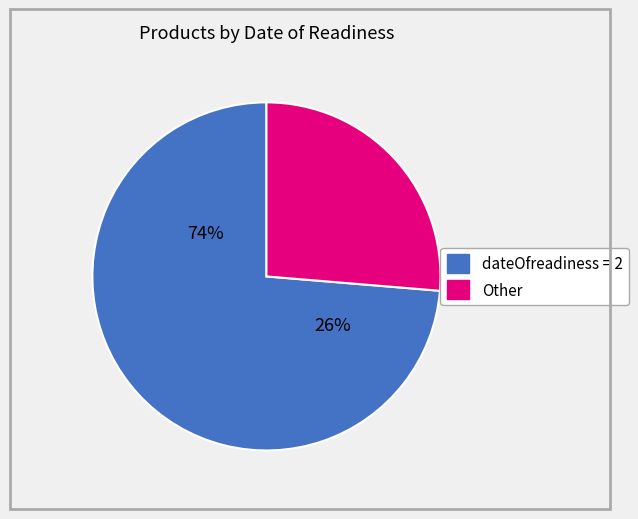

Which slice is the largest?

2